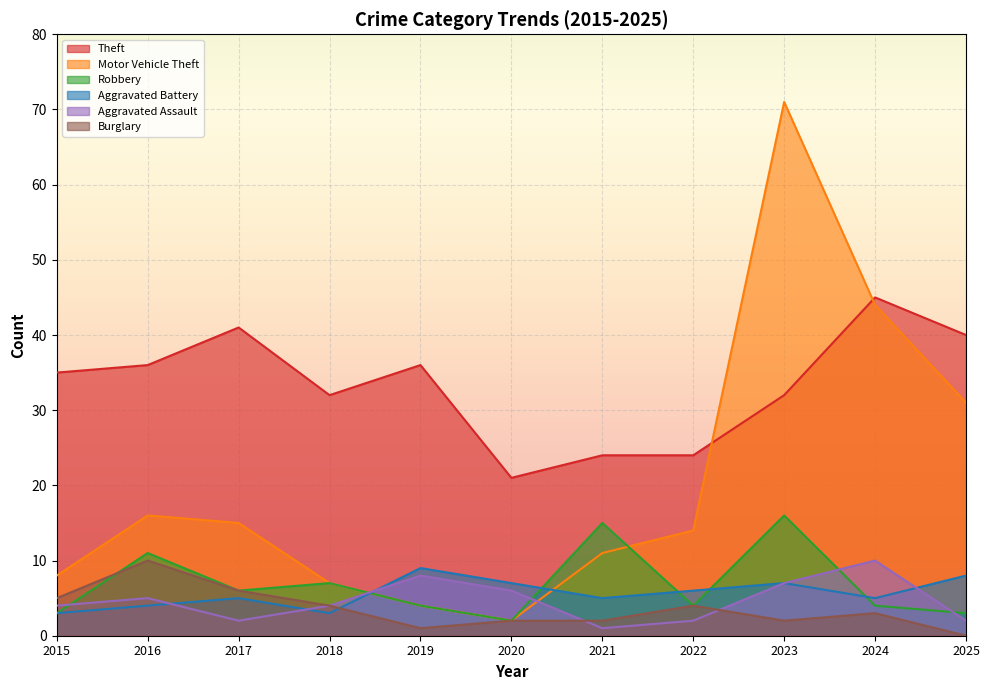

Reading left to right, list all the values displayed in this chart.

Theft: 2015=35	2016=36	2017=41	2018=32	2019=36	2020=21	2021=24	2022=24	2023=32	2024=45	2025=40
Motor Vehicle Theft: 2015=8	2016=16	2017=15	2018=7	2019=4	2020=2	2021=11	2022=14	2023=71	2024=44	2025=31
Robbery: 2015=3	2016=11	2017=6	2018=7	2019=4	2020=2	2021=15	2022=4	2023=16	2024=4	2025=3
Aggravated Battery: 2015=3	2016=4	2017=5	2018=3	2019=9	2020=7	2021=5	2022=6	2023=7	2024=5	2025=8
Aggravated Assault: 2015=4	2016=5	2017=2	2018=4	2019=8	2020=6	2021=1	2022=2	2023=7	2024=10	2025=2
Burglary: 2015=5	2016=10	2017=6	2018=4	2019=1	2020=2	2021=2	2022=4	2023=2	2024=3	2025=0